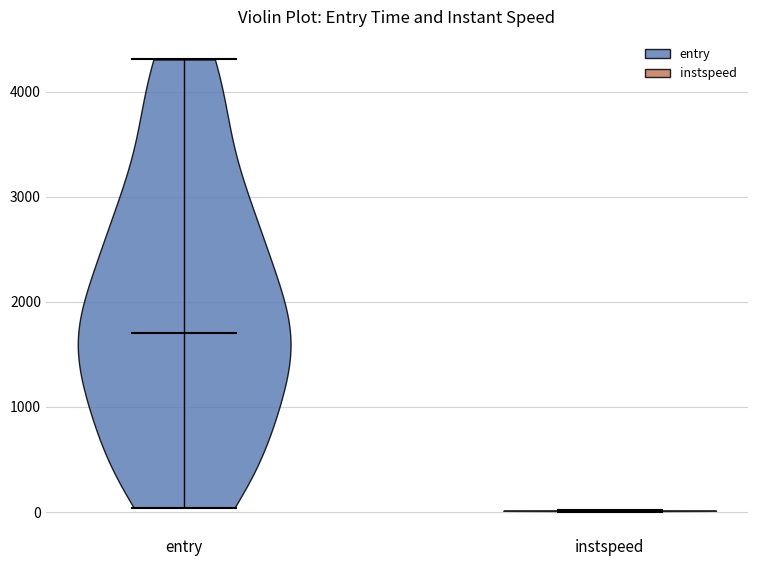

Reading left to right, read every violin against the y-axis: where its median line is, and the lowest and highest points it reaches. The values are not printed on the chart, so give them approximately, as read against the axis.

entry: median line 1700, lowest point 0, highest point 4300
instspeed: median line 0, lowest point 0, highest point 0